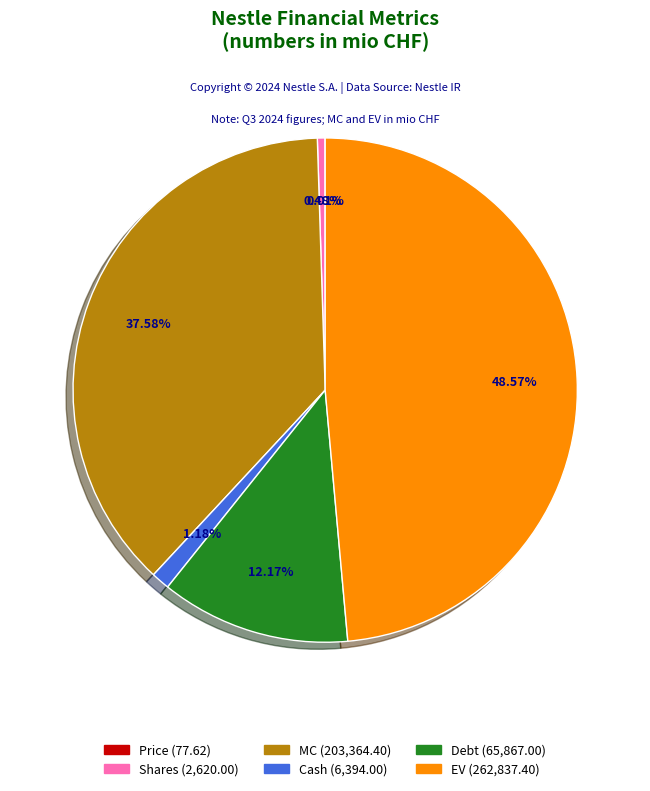

Which has a higher value, Cash or MC?

MC